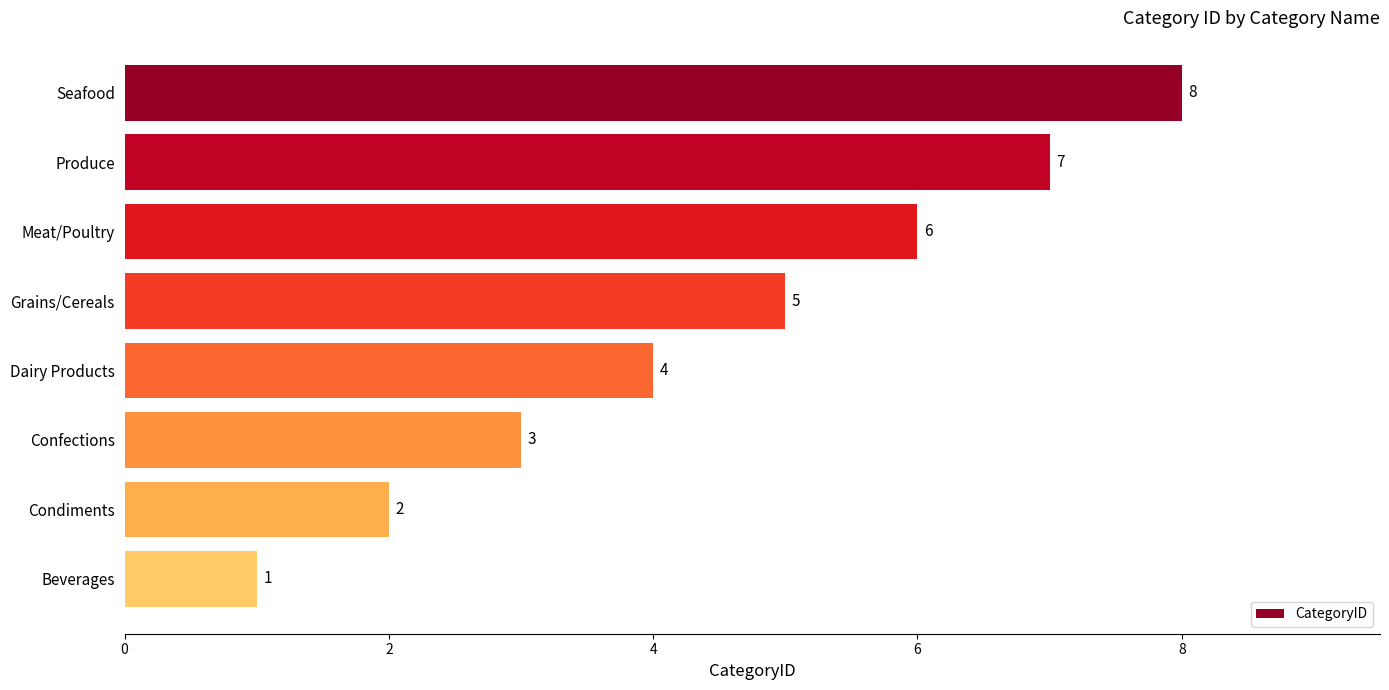

Which category has the lowest value across all series?

Beverages